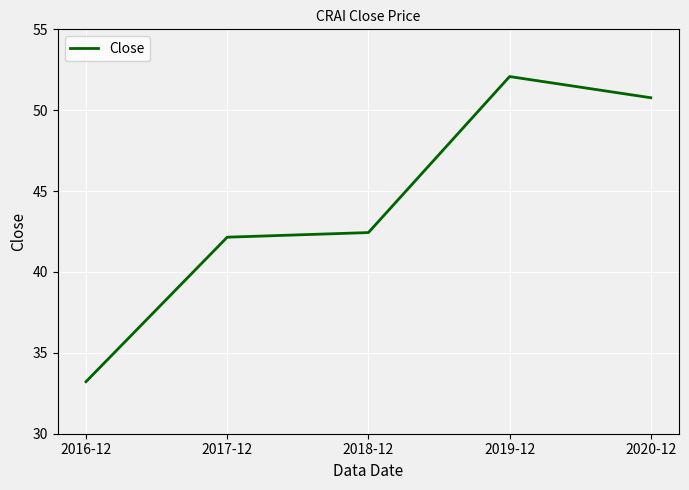

List the labels in order of value, largest first.

2019-12, 2020-12, 2018-12, 2017-12, 2016-12